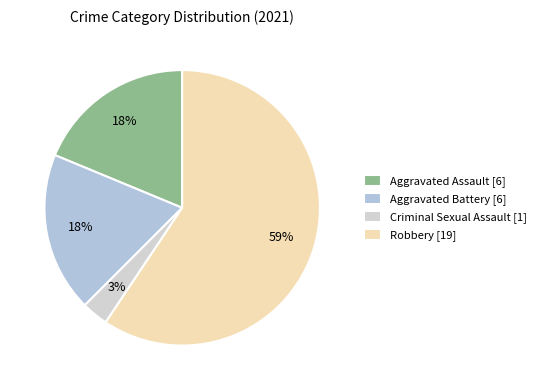

What percentage is the Aggravated Battery slice, to the nearest percent?

19%